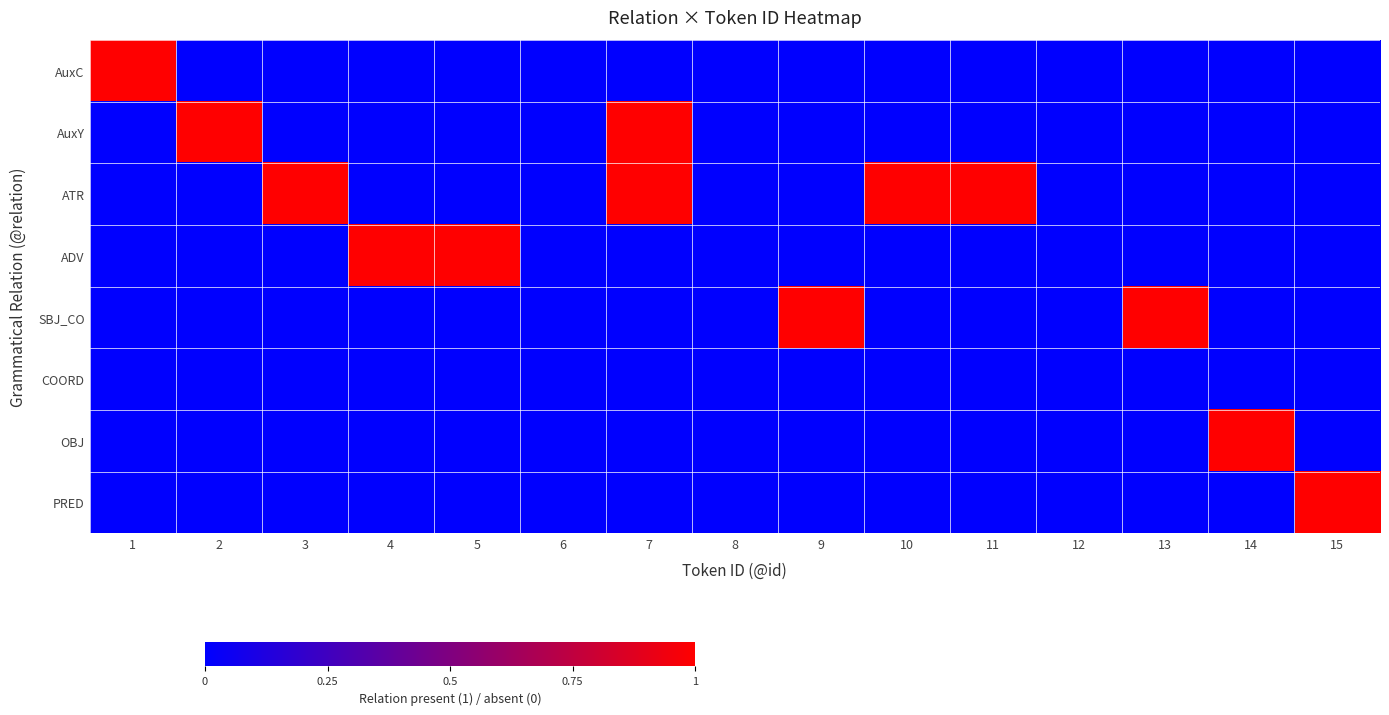

Which series has the widest spread of values?

AuxC